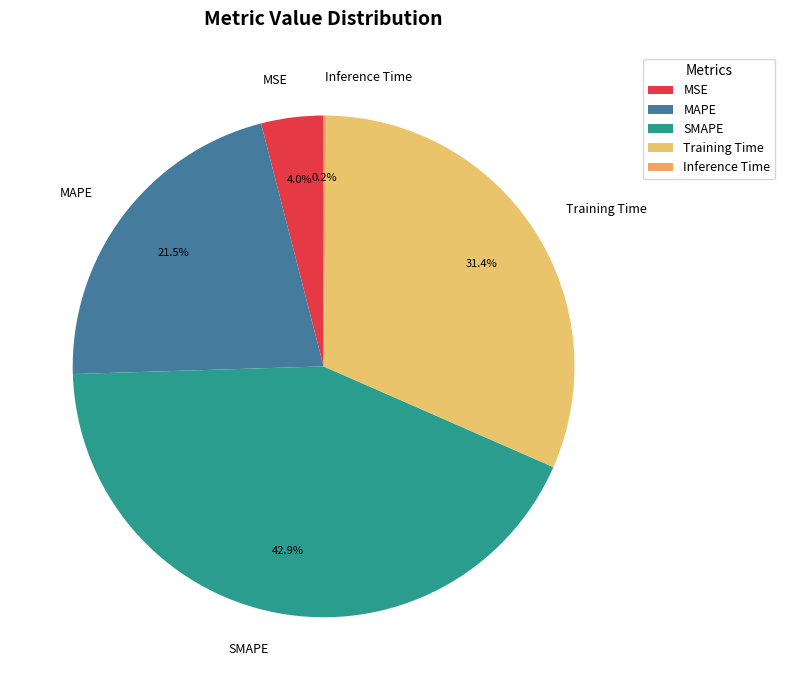

Is it true that MSE is 4% of the pie?

True